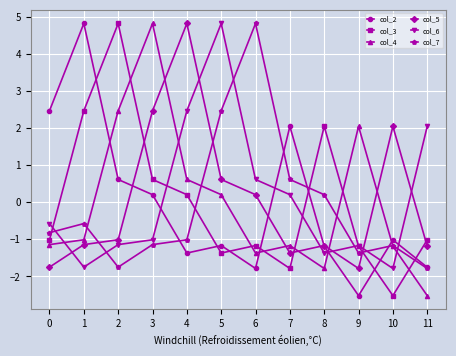

At how many categories does at least one series exceed 0?

12